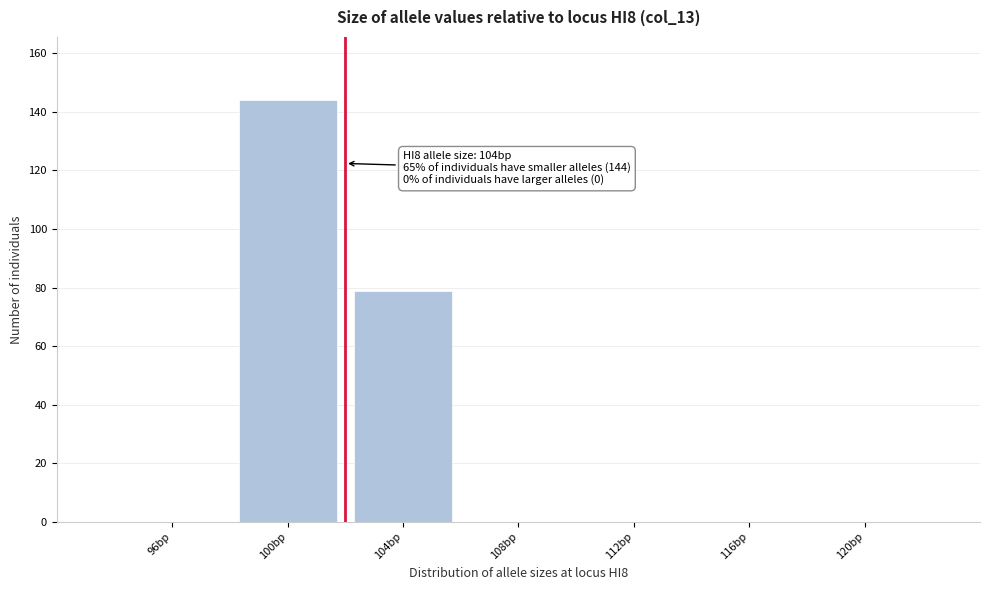

Reading right to left, list all the values displayed in this chart.

120bp=0	116bp=0	112bp=0	108bp=0	104bp=79	100bp=144	96bp=0